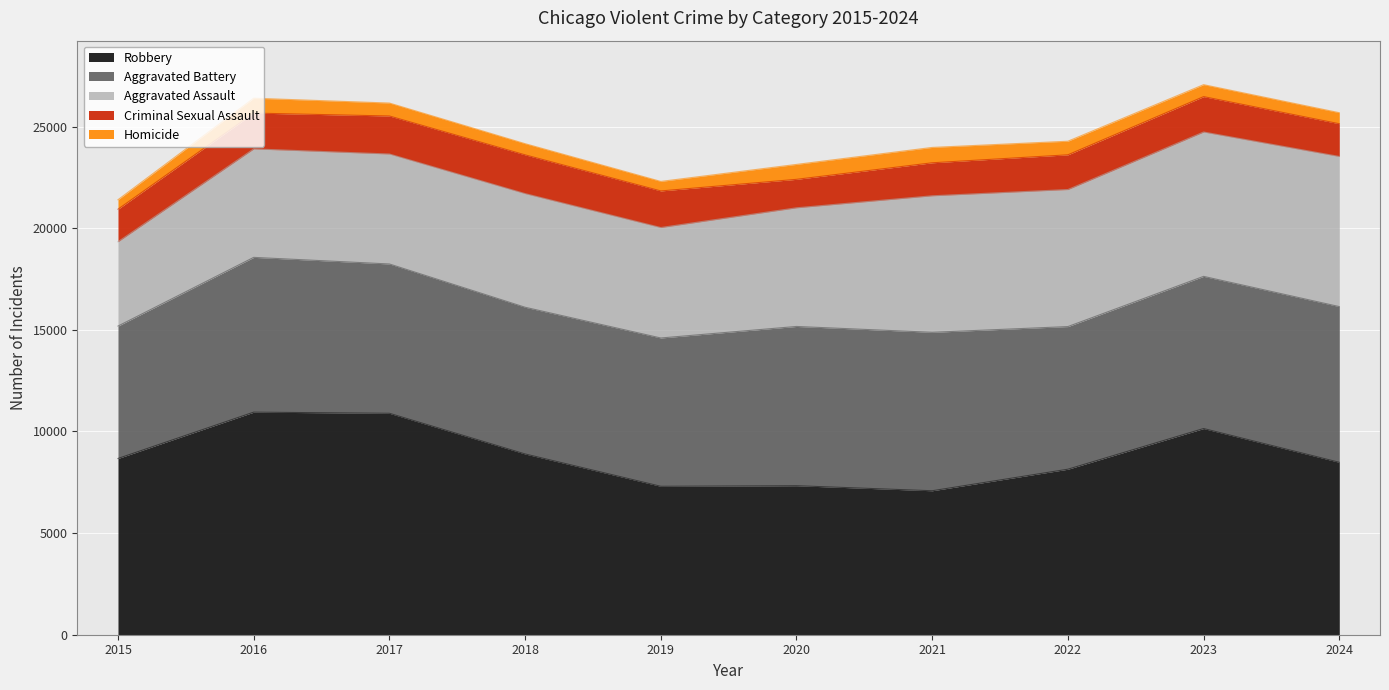

Which series has the largest range (max minus min)?

Robbery